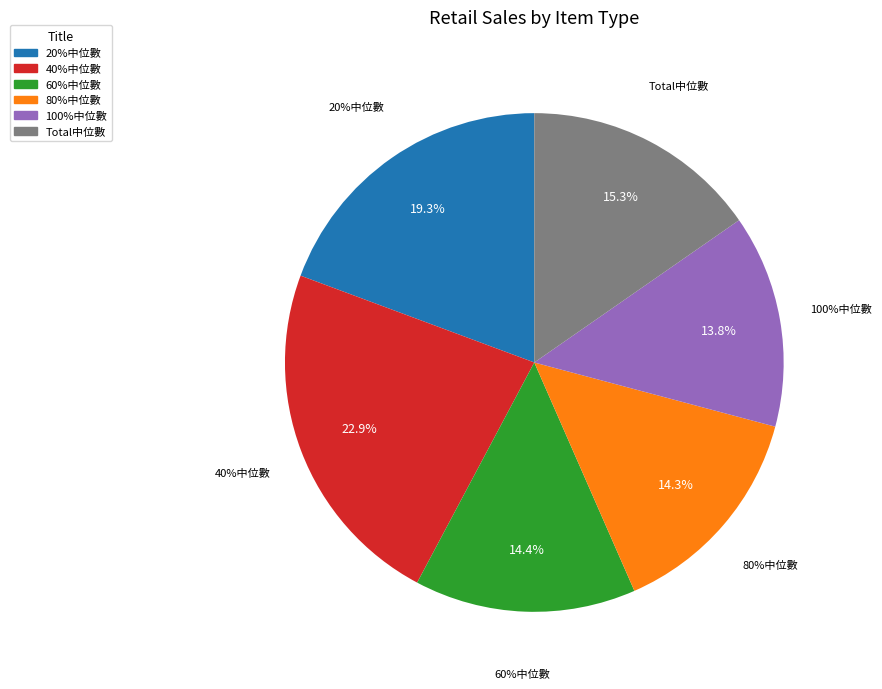

Does any single category account for the majority?

No